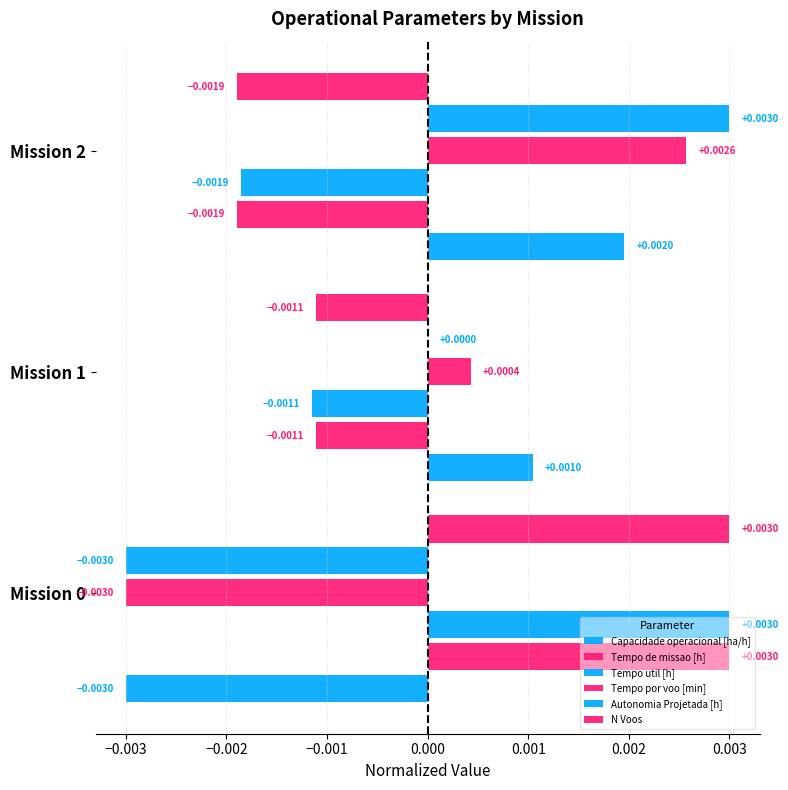

How many data points in Tempo por voo [min] are above 0?

2